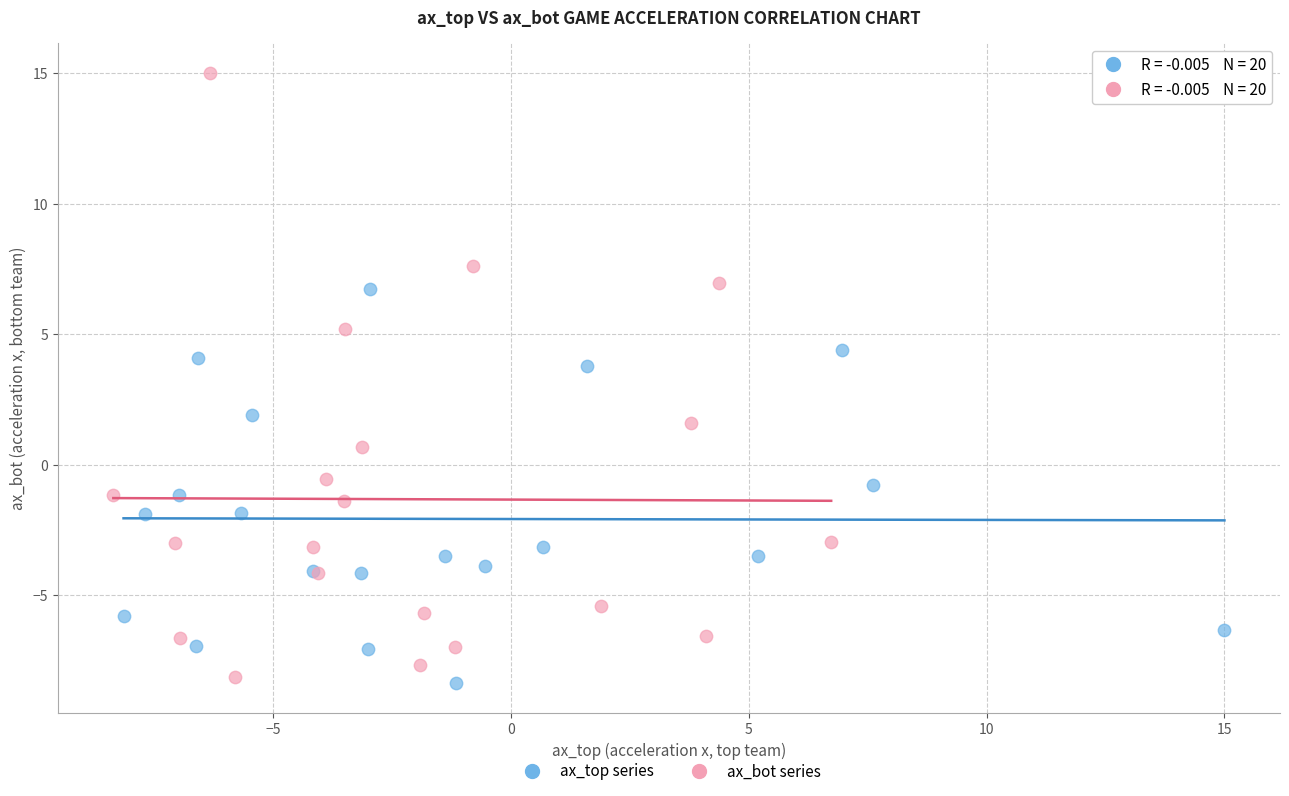

Which series reaches the maximum Y coordinate?

ax_bot series